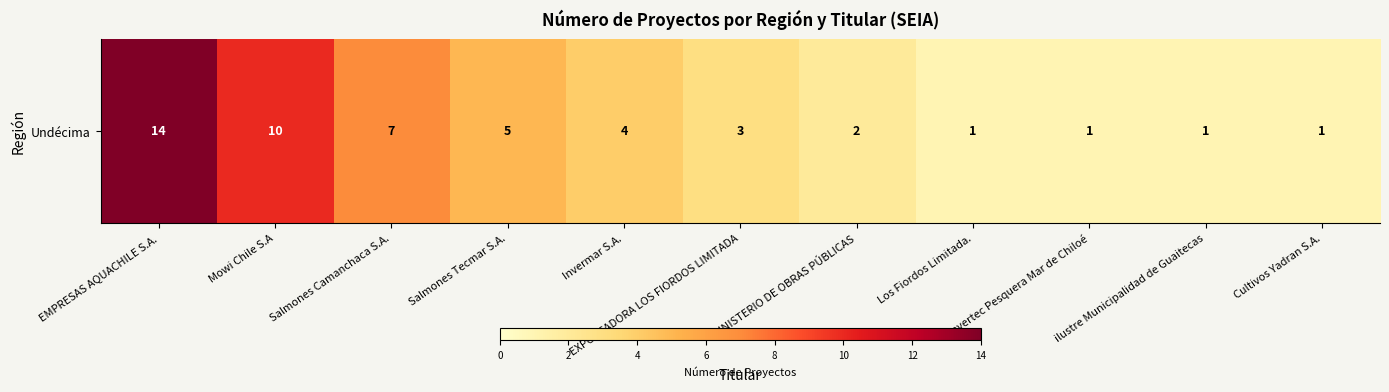

What is the sum of the values at Salmones Tecmar S.A. and Los Fiordos Limitada.?

6